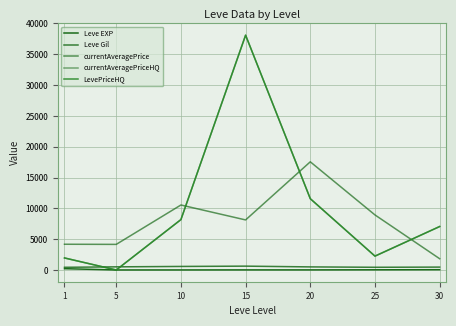

Does the chart have visible grid lines?

Yes